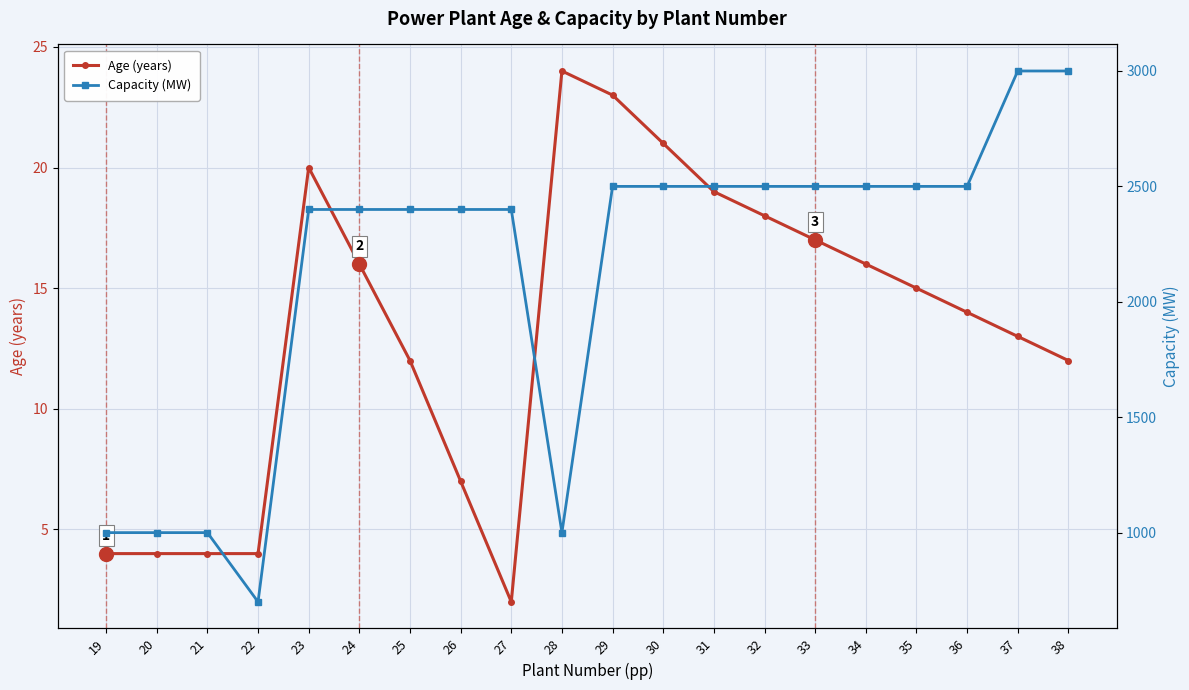

Where is the first local maximum for Age (years)?

23